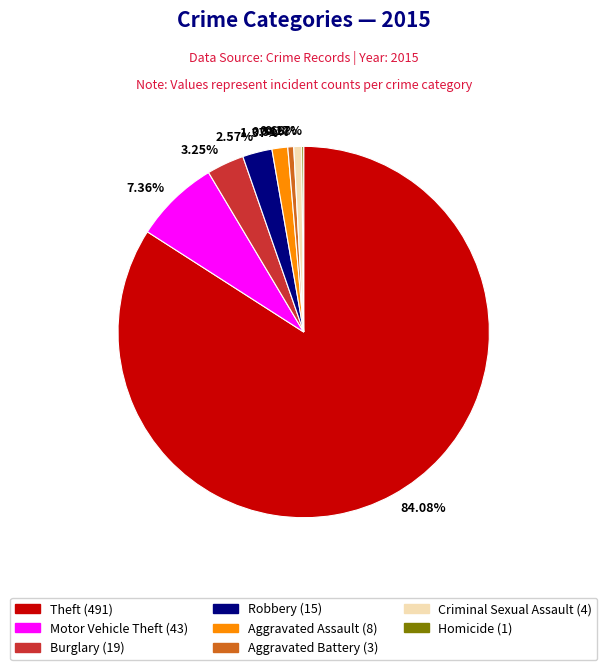

Does any single category account for the majority?

Yes